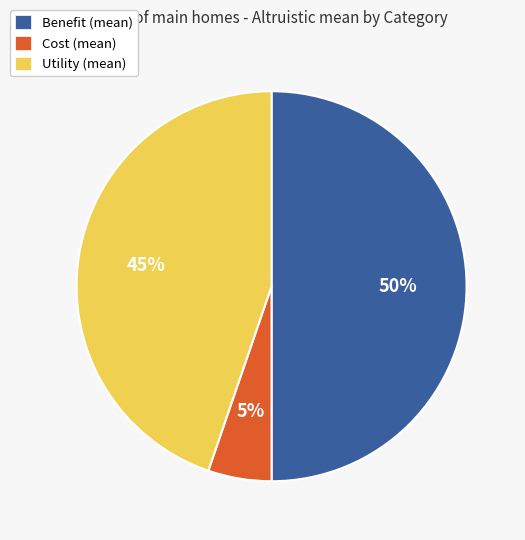

To the nearest percent, what portion does Benefit (mean) represent?

50%